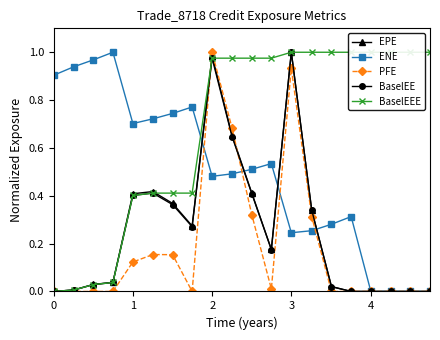

True or false: EPE has more than 0 points higher than both neighbors.

True